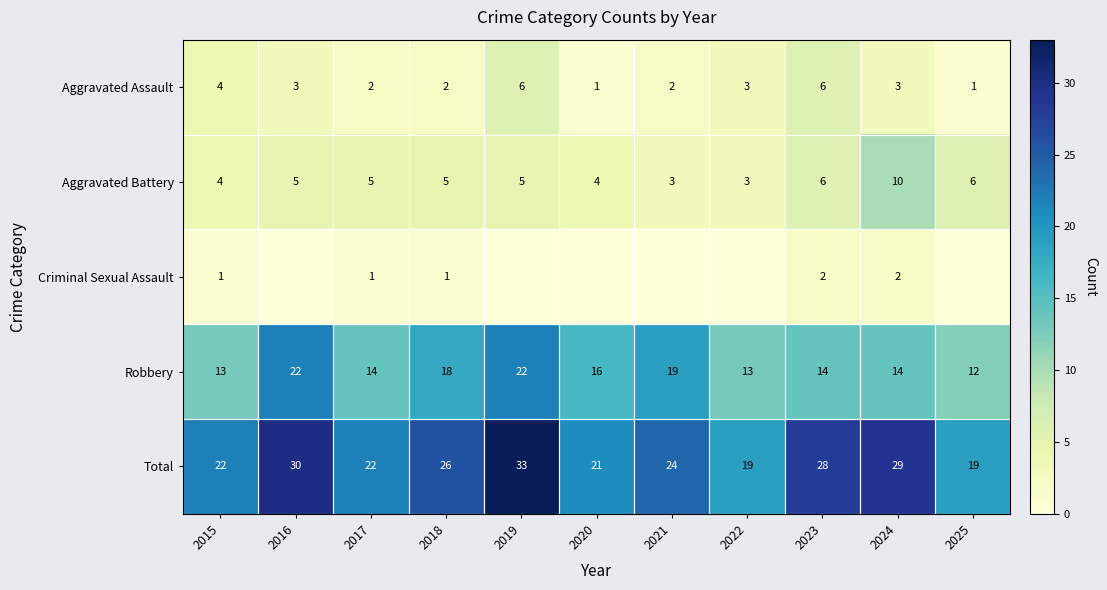

True or false: Aggravated Battery has a value of 3 at 2021.

True